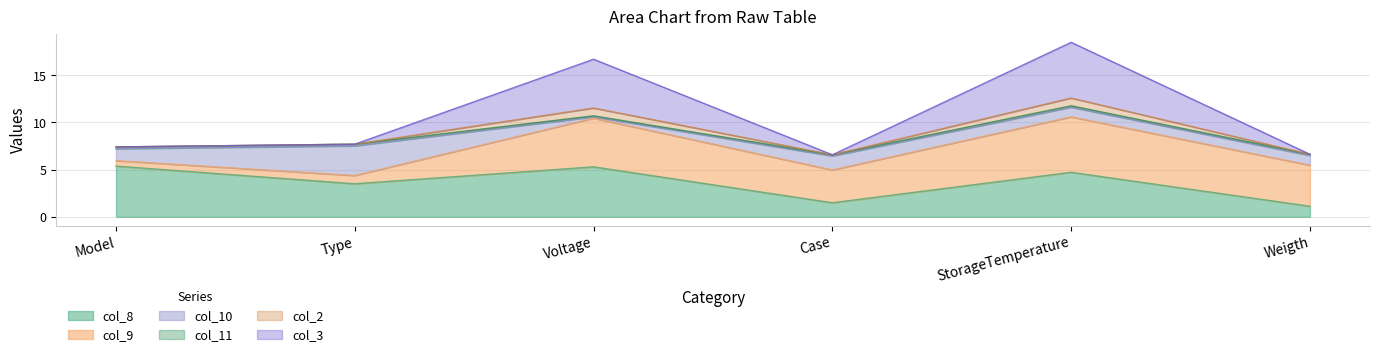

What position from the right is StorageTemperature?

2